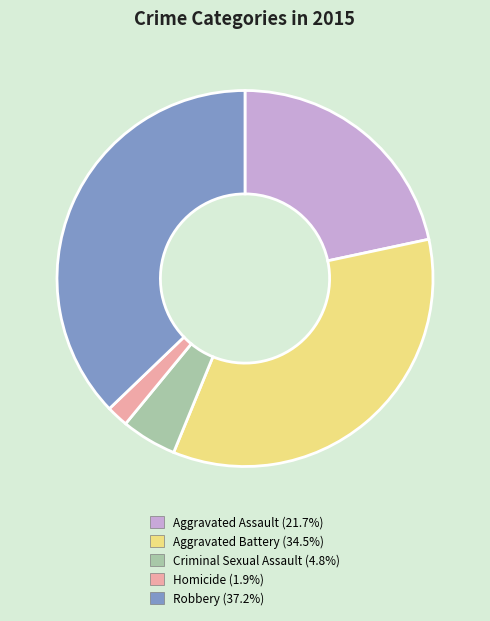

Between Homicide and Criminal Sexual Assault, which is larger?

Criminal Sexual Assault